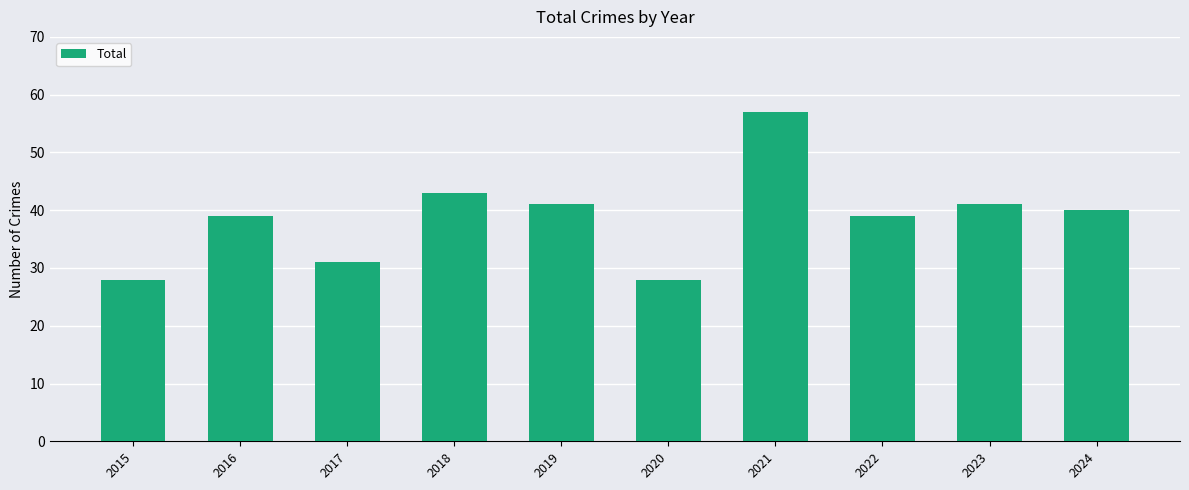

Between 2020 and 2017, which is larger?

2017